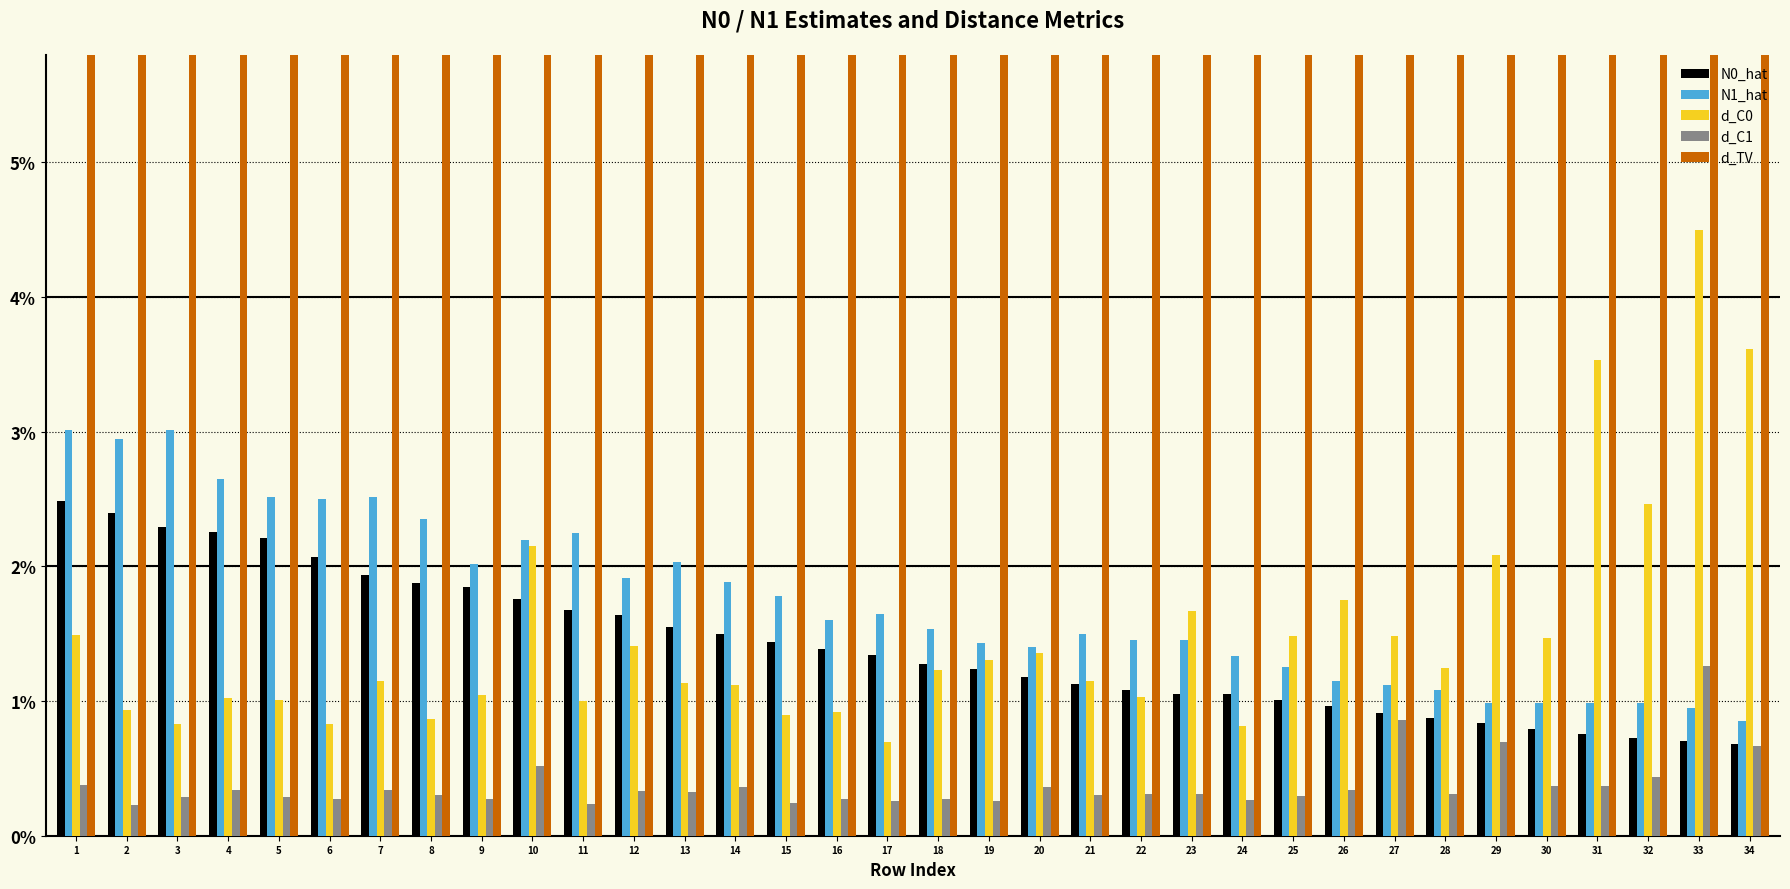

The value of N1_hat at 4 is 3.5. True or false?

False